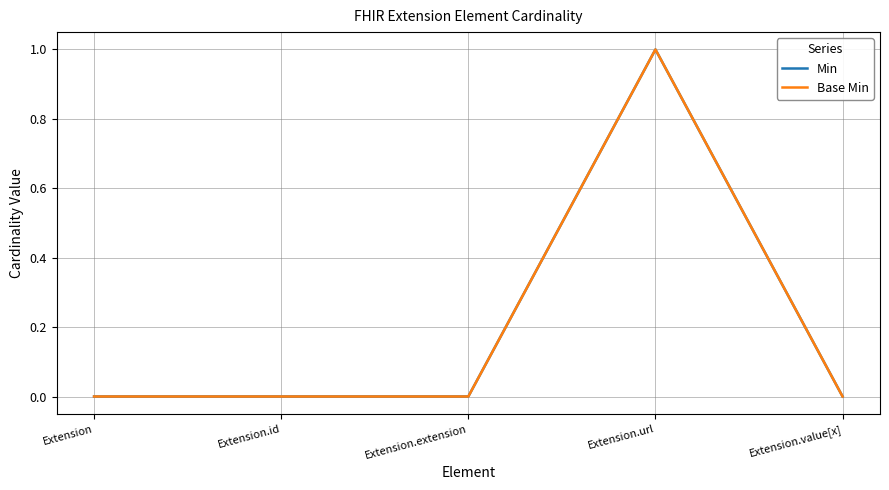

Does the chart display data point markers on the line(s)?

No